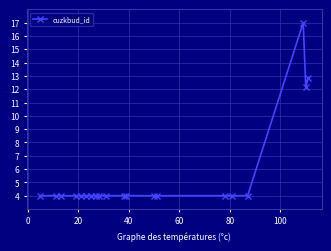

What is the smallest value displayed?

4.0